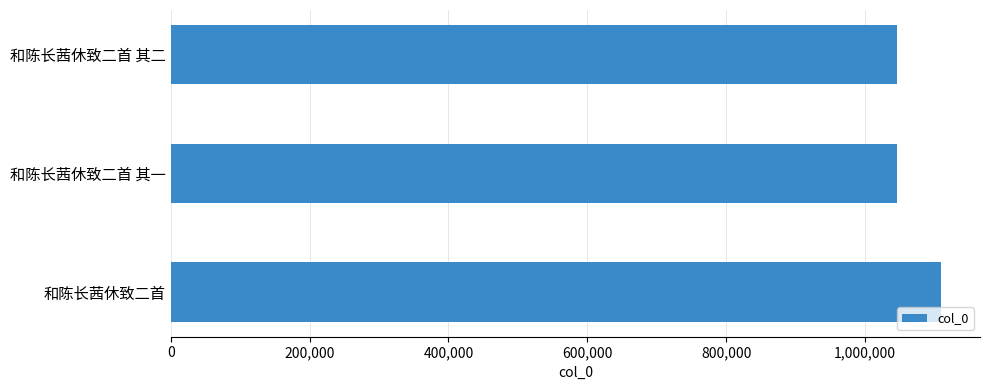

What is the average value?

1067228